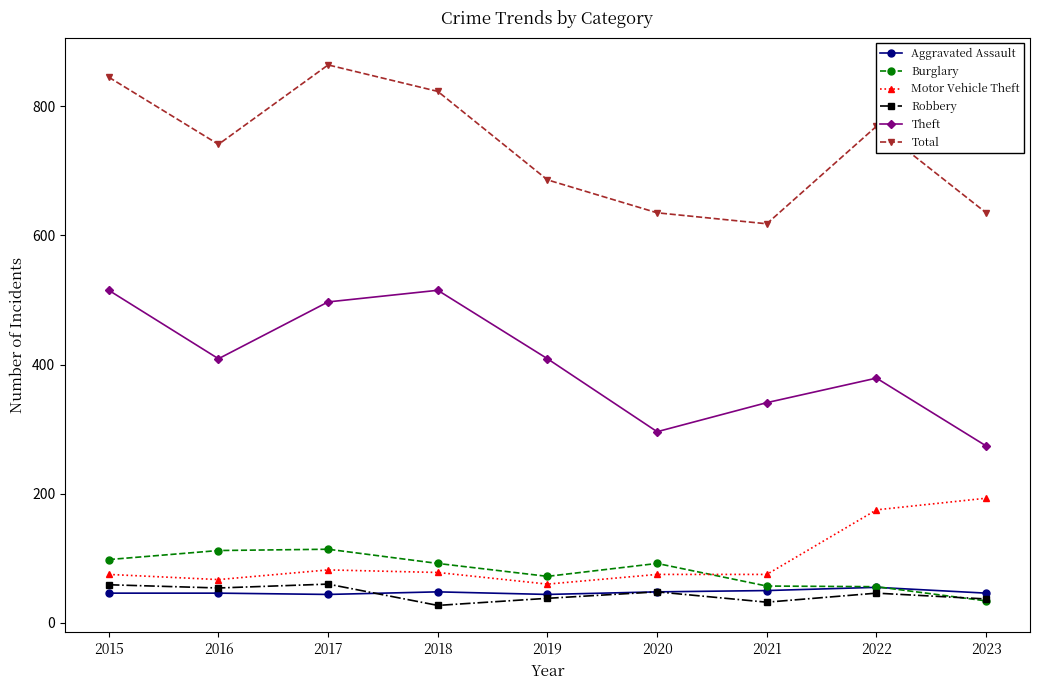

True or false: Burglary has a value of 98 at 2015.

True